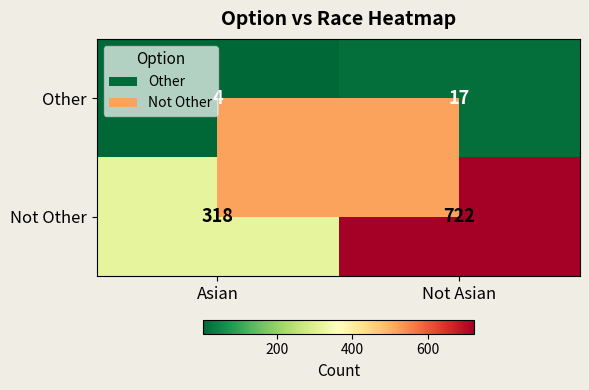

True or false: Not Other has a value of 307 at Not Asian.

False